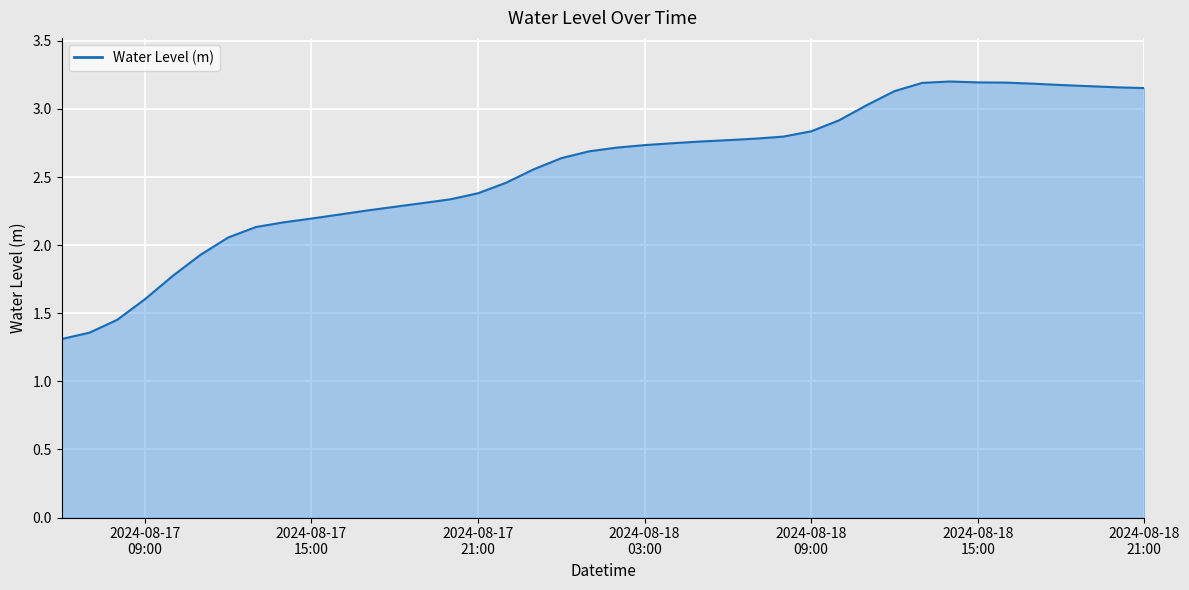

How many categories are shown in the chart?

40